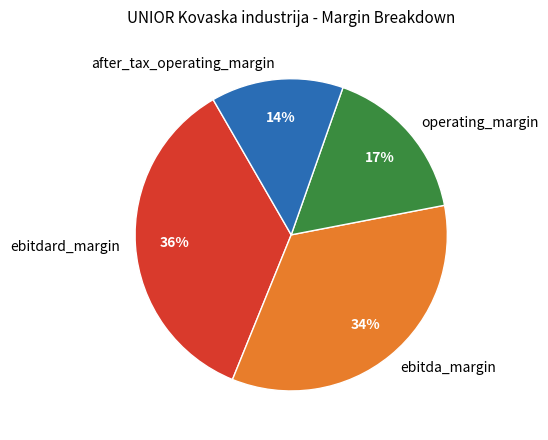

How many slices are in this pie chart?

4